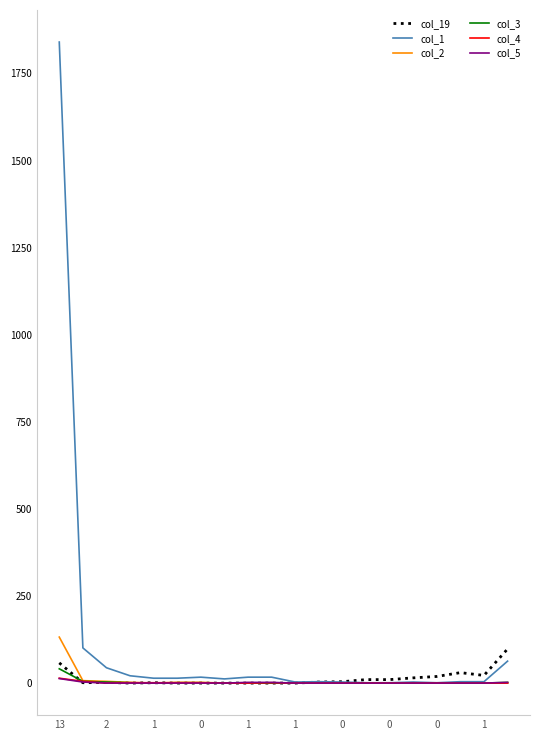

Which series has the widest spread of values?

col_1